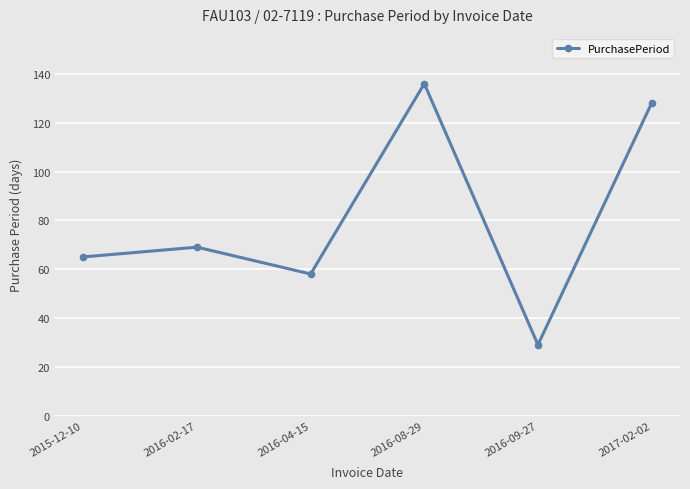

Rank the categories by value from highest to lowest.

2016-08-29, 2017-02-02, 2016-02-17, 2015-12-10, 2016-04-15, 2016-09-27